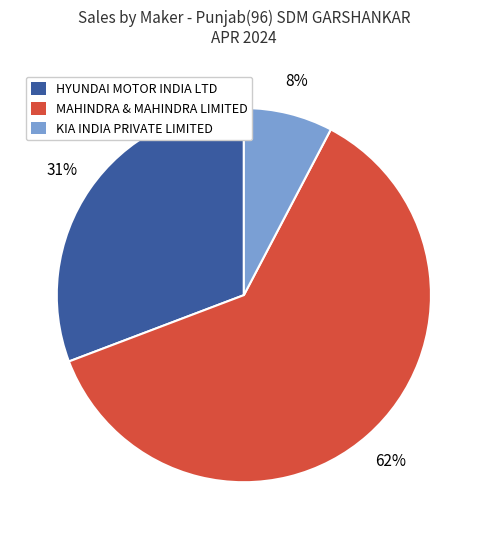

To the nearest percent, what portion does HYUNDAI MOTOR INDIA LTD represent?

31%